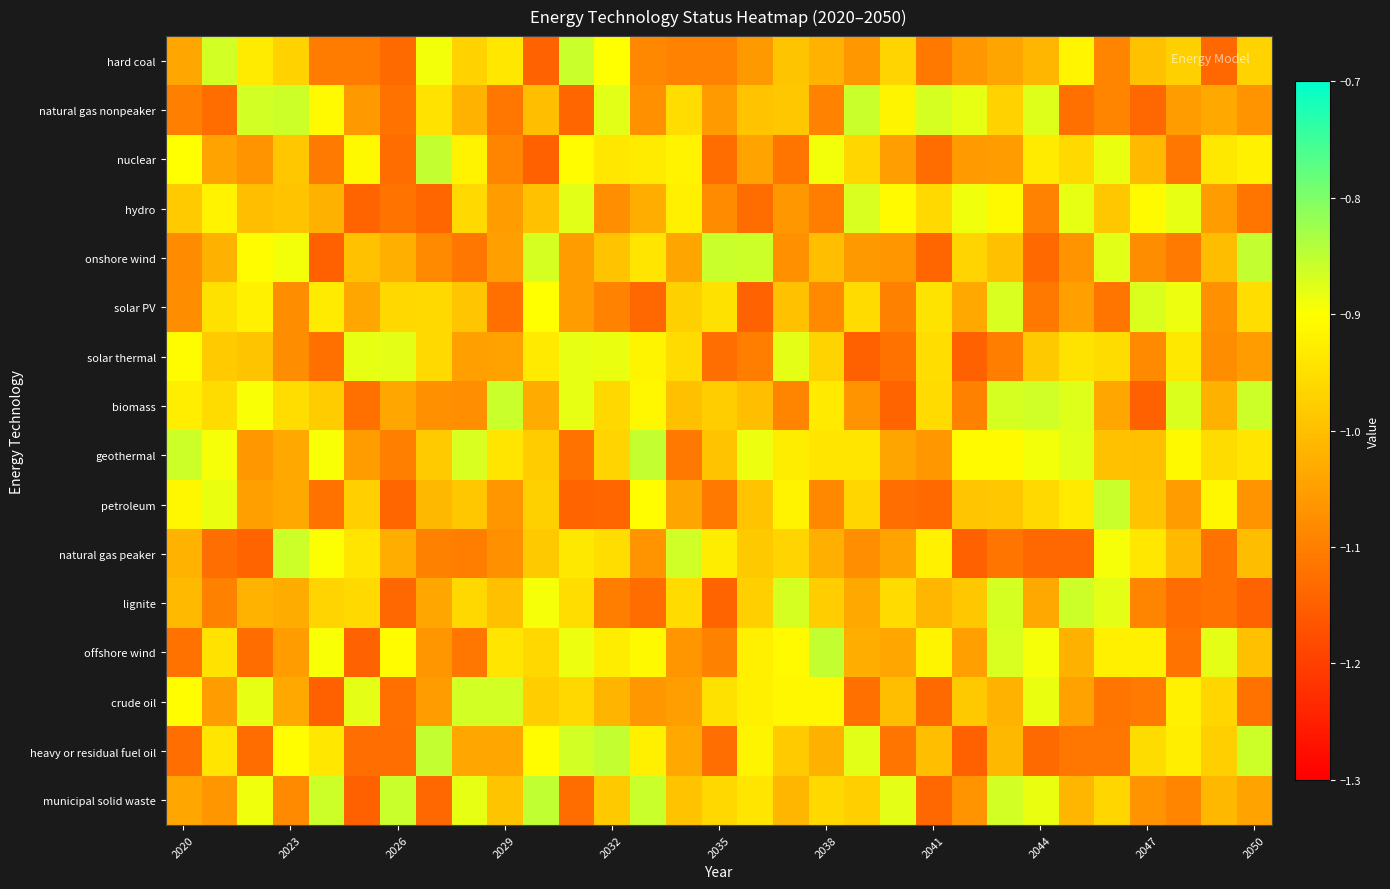

Reading left to right, what are all the values shown in this chart?

hard coal: -1.0	-0.9	-0.9	-1.0	-1.1	-1.1	-1.1	-0.9	-1.0	-0.9	-1.1	-0.9	-0.9	-1.1	-1.1	-1.1	-1.1	-1.0	-1.0	-1.1	-1.0	-1.1	-1.1	-1.0	-1.0	-0.9	-1.1	-1.0	-1.0	-1.1	-1.0
natural gas nonpeaker: -1.1	-1.1	-0.9	-0.9	-0.9	-1.1	-1.1	-0.9	-1.0	-1.1	-1.0	-1.1	-0.9	-1.1	-1.0	-1.1	-1.0	-1.0	-1.1	-0.9	-0.9	-0.9	-0.9	-1.0	-0.9	-1.1	-1.1	-1.1	-1.1	-1.0	-1.1
nuclear: -0.9	-1.0	-1.1	-1.0	-1.1	-0.9	-1.1	-0.9	-0.9	-1.1	-1.1	-0.9	-0.9	-0.9	-0.9	-1.1	-1.0	-1.1	-0.9	-1.0	-1.1	-1.1	-1.1	-1.1	-0.9	-1.0	-0.9	-1.0	-1.1	-0.9	-0.9
hydro: -1.0	-0.9	-1.0	-1.0	-1.0	-1.1	-1.1	-1.1	-1.0	-1.1	-1.0	-0.9	-1.1	-1.0	-0.9	-1.1	-1.1	-1.1	-1.1	-0.9	-0.9	-1.0	-0.9	-0.9	-1.1	-0.9	-1.0	-0.9	-0.9	-1.1	-1.1
onshore wind: -1.1	-1.0	-0.9	-0.9	-1.1	-1.0	-1.0	-1.1	-1.1	-1.0	-0.9	-1.1	-1.0	-0.9	-1.0	-0.9	-0.9	-1.1	-1.0	-1.1	-1.1	-1.1	-1.0	-1.0	-1.1	-1.1	-0.9	-1.1	-1.1	-1.0	-0.9
solar PV: -1.1	-0.9	-0.9	-1.1	-0.9	-1.0	-1.0	-1.0	-1.0	-1.1	-0.9	-1.1	-1.1	-1.1	-1.0	-0.9	-1.1	-1.0	-1.1	-1.0	-1.1	-0.9	-1.0	-0.9	-1.1	-1.0	-1.1	-0.9	-0.9	-1.1	-1.0
solar thermal: -0.9	-1.0	-1.0	-1.1	-1.1	-0.9	-0.9	-1.0	-1.0	-1.0	-0.9	-0.9	-0.9	-0.9	-1.0	-1.1	-1.1	-0.9	-1.0	-1.1	-1.1	-1.0	-1.1	-1.1	-1.0	-0.9	-1.0	-1.1	-0.9	-1.1	-1.1
biomass: -0.9	-1.0	-0.9	-1.0	-1.0	-1.1	-1.0	-1.1	-1.1	-0.9	-1.0	-0.9	-1.0	-0.9	-1.0	-1.0	-1.0	-1.1	-0.9	-1.1	-1.1	-1.0	-1.1	-0.9	-0.9	-0.9	-1.0	-1.1	-0.9	-1.0	-0.9
geothermal: -0.9	-0.9	-1.1	-1.0	-0.9	-1.1	-1.1	-1.0	-0.9	-0.9	-1.0	-1.1	-1.0	-0.9	-1.1	-1.0	-0.9	-0.9	-0.9	-0.9	-1.0	-1.1	-0.9	-0.9	-0.9	-0.9	-1.0	-1.0	-0.9	-1.0	-0.9
petroleum: -0.9	-0.9	-1.0	-1.0	-1.1	-1.0	-1.1	-1.0	-1.0	-1.1	-1.0	-1.1	-1.1	-0.9	-1.0	-1.1	-1.0	-0.9	-1.1	-1.0	-1.1	-1.1	-1.0	-1.0	-1.0	-0.9	-0.9	-1.0	-1.1	-0.9	-1.1
natural gas peaker: -1.0	-1.1	-1.1	-0.9	-0.9	-0.9	-1.0	-1.1	-1.1	-1.1	-1.0	-0.9	-1.0	-1.1	-0.9	-0.9	-1.0	-1.0	-1.0	-1.1	-1.0	-0.9	-1.1	-1.1	-1.1	-1.1	-0.9	-0.9	-1.0	-1.1	-1.0
lignite: -1.0	-1.1	-1.0	-1.0	-1.0	-1.0	-1.1	-1.0	-1.0	-1.0	-0.9	-1.0	-1.1	-1.1	-1.0	-1.1	-1.0	-0.9	-1.0	-1.0	-1.0	-1.0	-1.0	-0.9	-1.0	-0.9	-0.9	-1.1	-1.1	-1.1	-1.1
offshore wind: -1.1	-0.9	-1.1	-1.1	-0.9	-1.1	-0.9	-1.1	-1.1	-0.9	-1.0	-0.9	-0.9	-0.9	-1.1	-1.1	-0.9	-0.9	-0.9	-1.0	-1.0	-0.9	-1.0	-0.9	-0.9	-1.0	-0.9	-0.9	-1.1	-0.9	-1.0
crude oil: -0.9	-1.1	-0.9	-1.0	-1.1	-0.9	-1.1	-1.1	-0.9	-0.9	-1.0	-1.0	-1.0	-1.1	-1.1	-0.9	-0.9	-0.9	-0.9	-1.1	-1.0	-1.1	-1.0	-1.0	-0.9	-1.0	-1.1	-1.1	-0.9	-1.0	-1.1
heavy or residual fuel oil: -1.1	-0.9	-1.1	-0.9	-0.9	-1.1	-1.1	-0.9	-1.0	-1.0	-0.9	-0.9	-0.9	-0.9	-1.0	-1.1	-0.9	-1.0	-1.0	-0.9	-1.1	-1.0	-1.1	-1.0	-1.1	-1.1	-1.1	-1.0	-0.9	-1.0	-0.9
municipal solid waste: -1.0	-1.1	-0.9	-1.1	-0.9	-1.1	-0.9	-1.1	-0.9	-1.0	-0.9	-1.1	-1.0	-0.9	-1.0	-1.0	-0.9	-1.0	-1.0	-1.0	-0.9	-1.1	-1.1	-0.9	-0.9	-1.0	-1.0	-1.1	-1.1	-1.0	-1.0